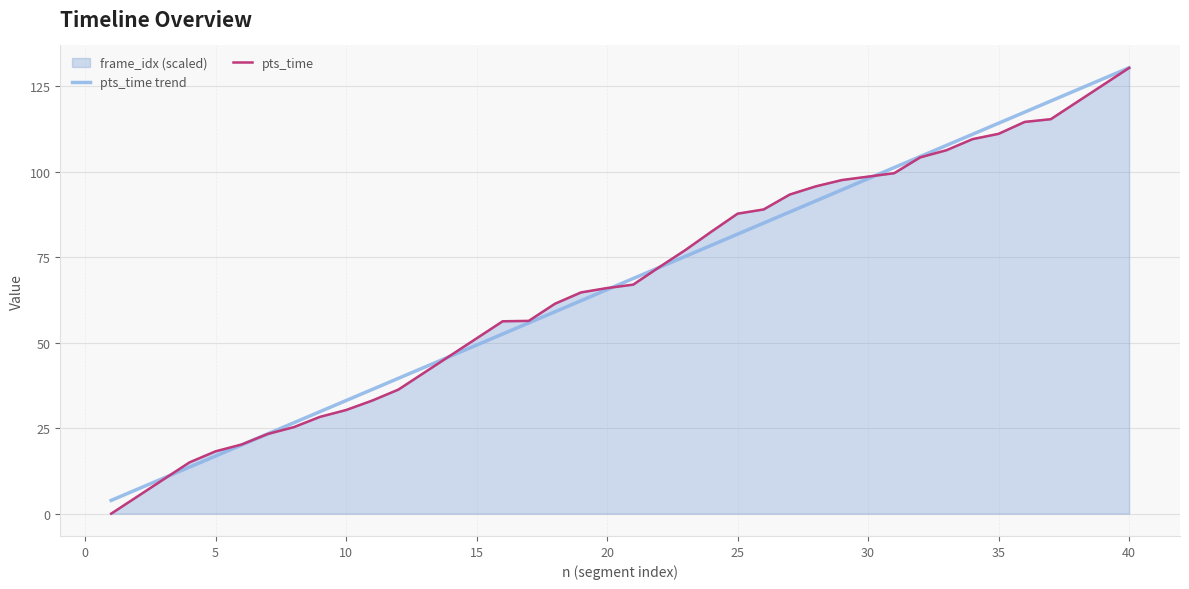

What is the minimum value for pts_time trend?

3.9